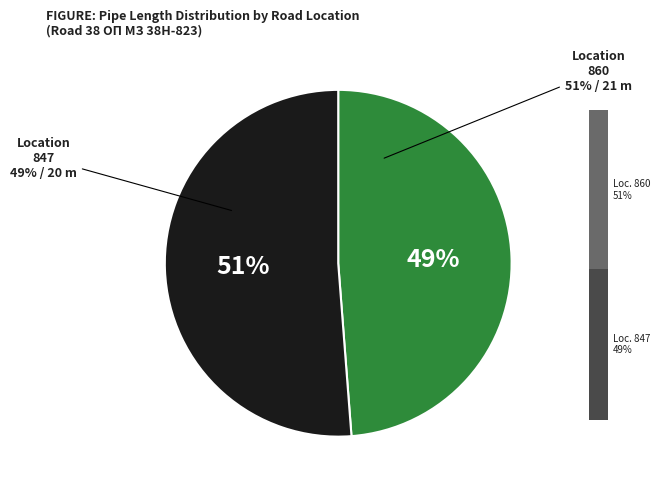

What is the largest slice in the pie chart?

860